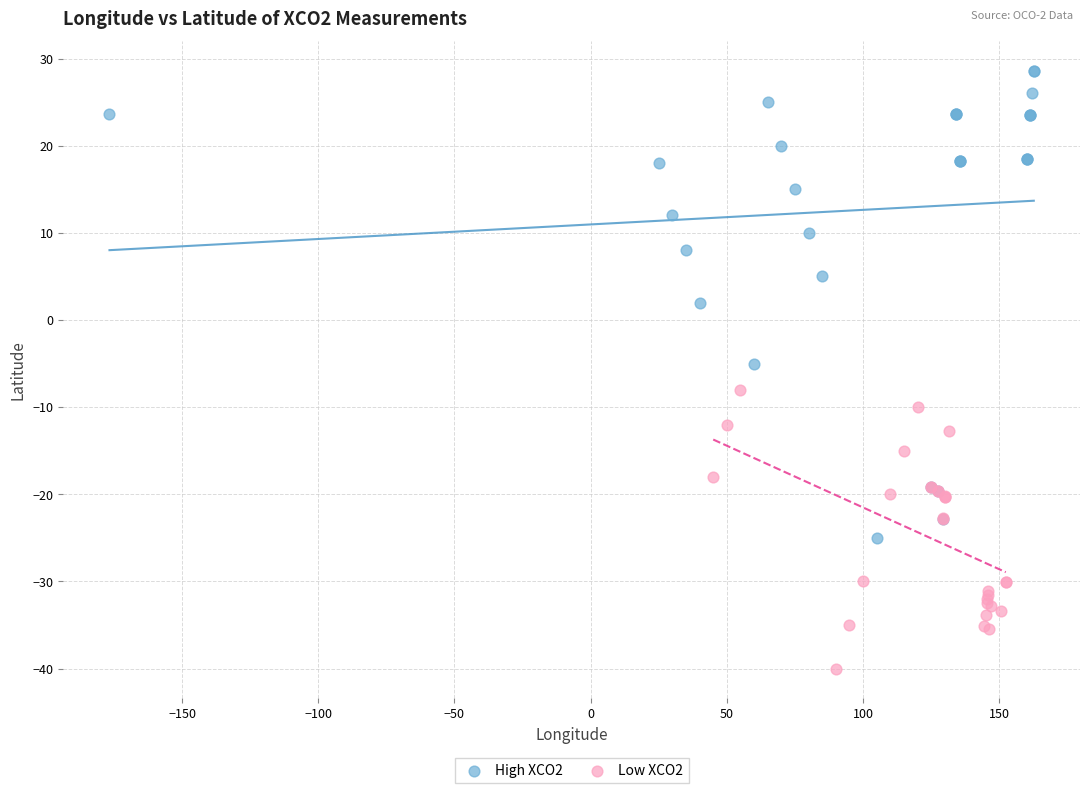

Which series has the widest spread of Y values?

High XCO2